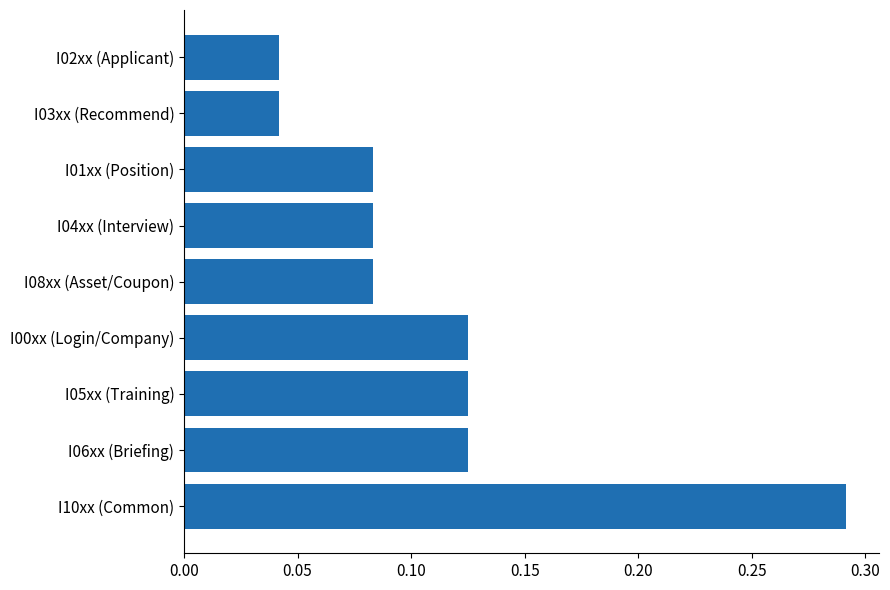

Between I02xx (Applicant) and I01xx (Position), which is larger?

I01xx (Position)